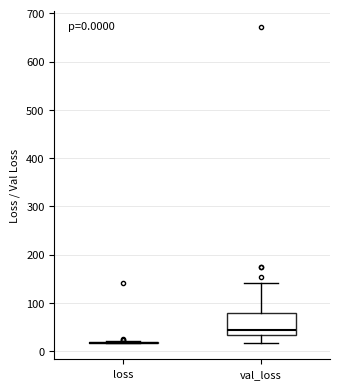

Which box is the tallest, from its lower edge to its upper edge?

val_loss